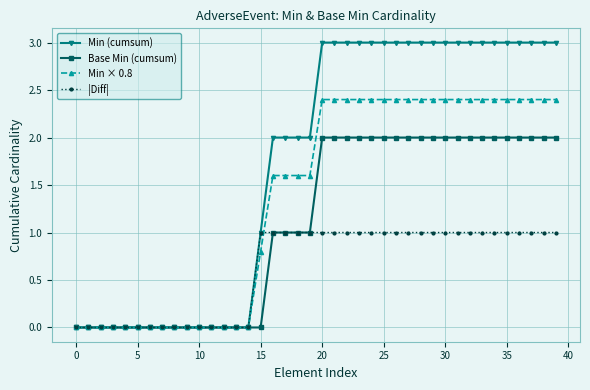

What is the maximum value shown in the chart?

3.0